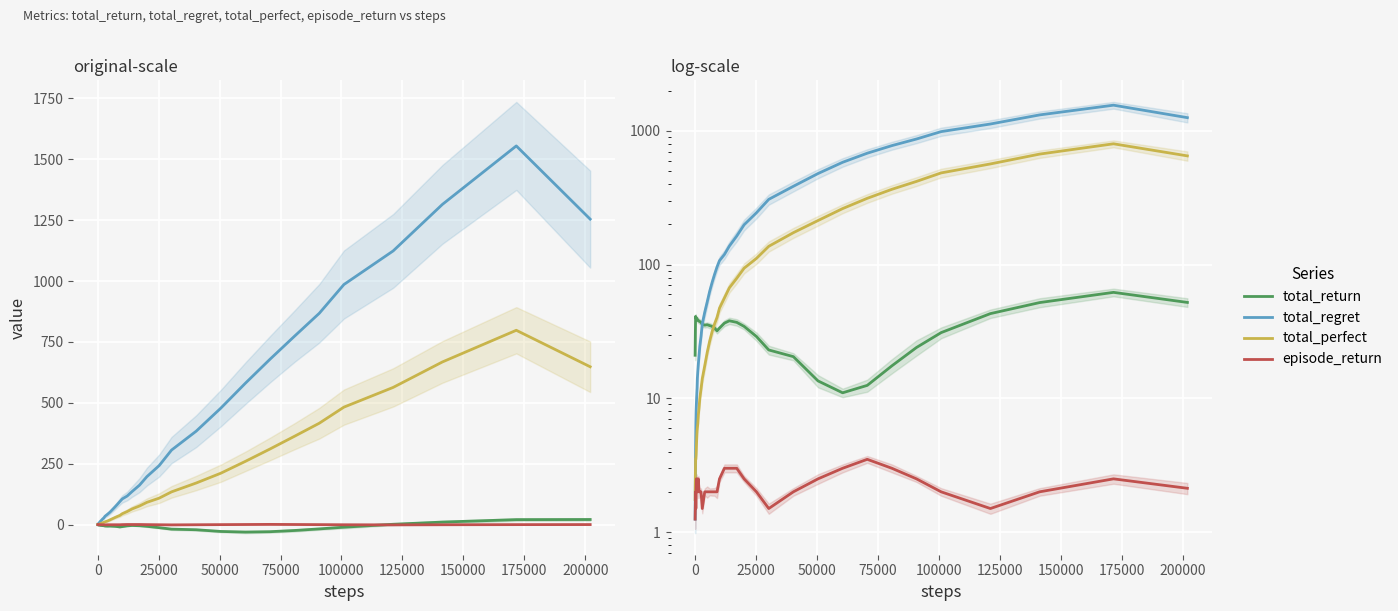

True or false: total_regret and total_perfect intersect in this chart.

False